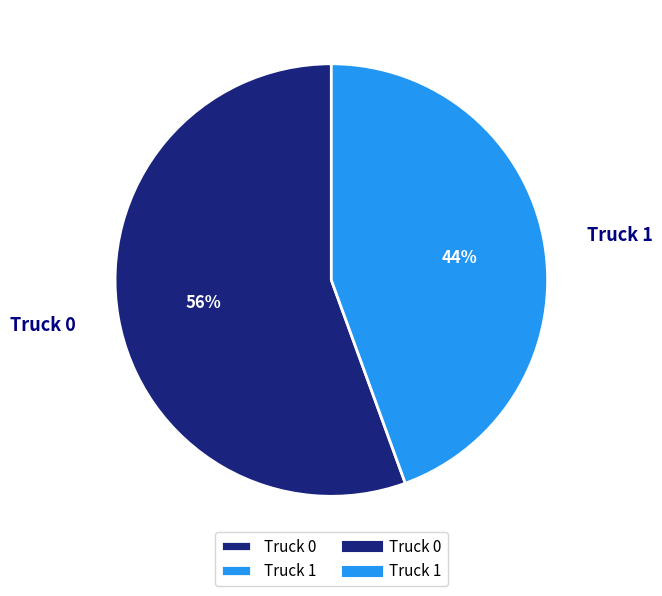

Between Truck 1 and Truck 0, which is larger?

Truck 0